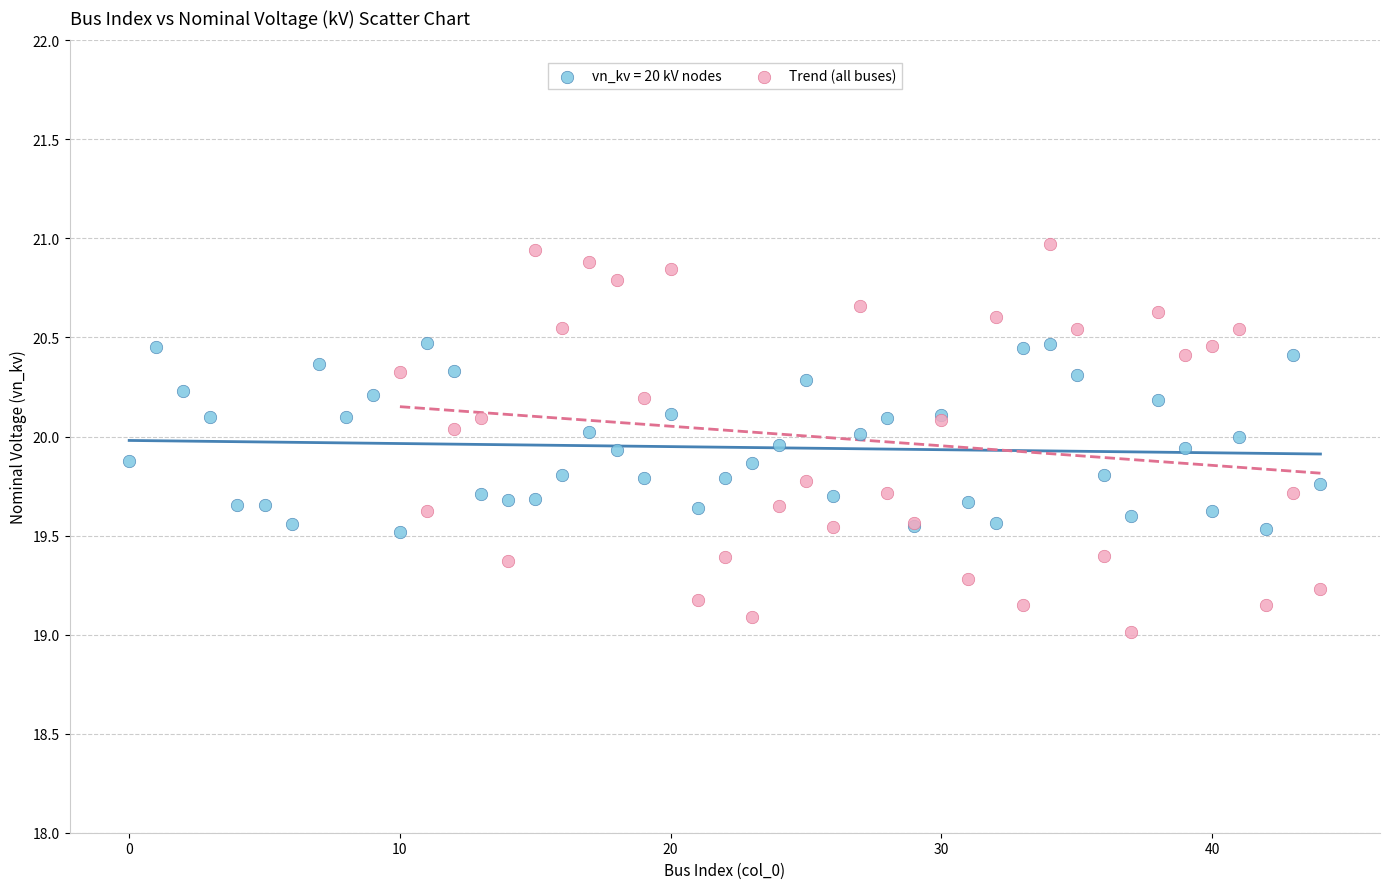

Which series has the widest spread of Y values?

Trend (all buses)